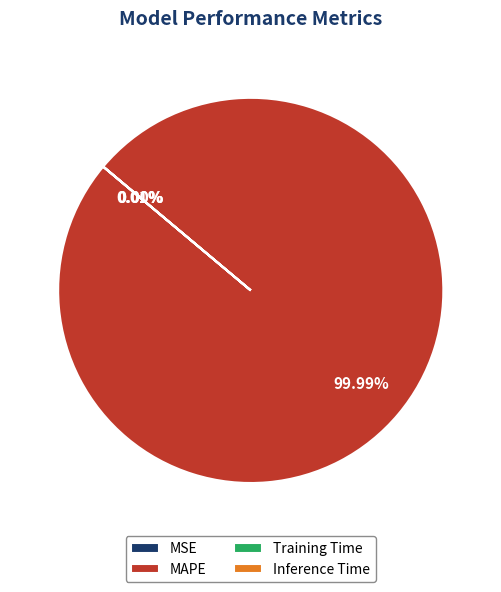

Does any single category account for the majority?

Yes